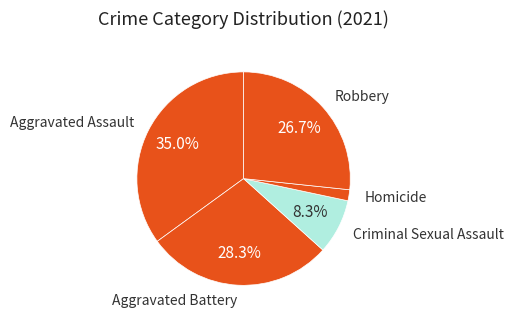

To the nearest percent, what percentage of the pie is Criminal Sexual Assault?

8%